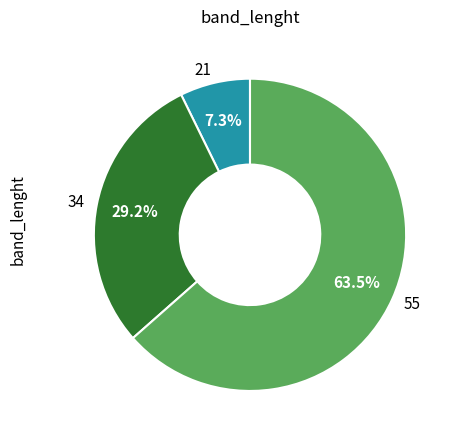

How many segments does this pie chart have?

3